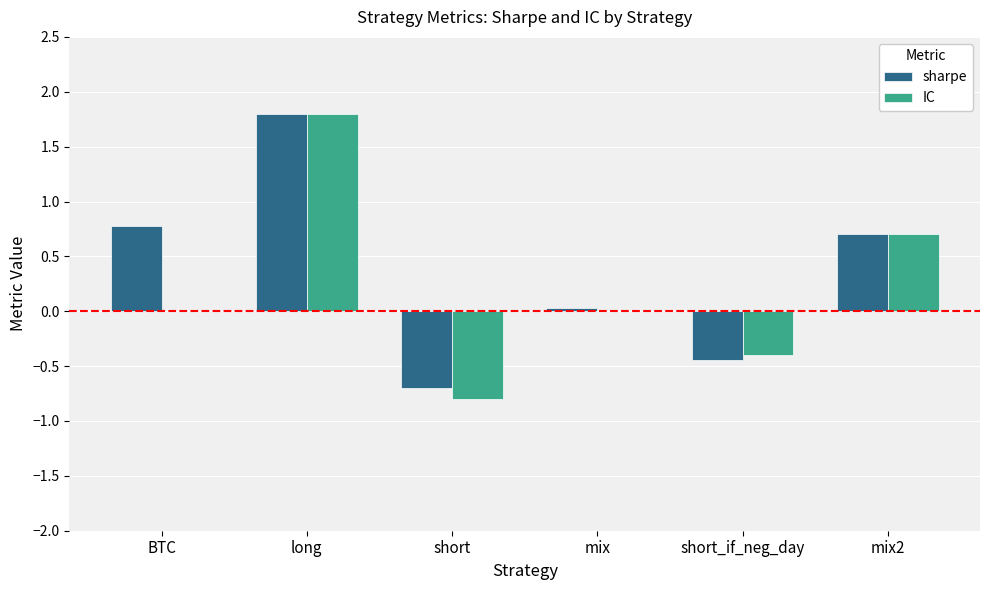

Which category has the highest value in the sharpe series?

long